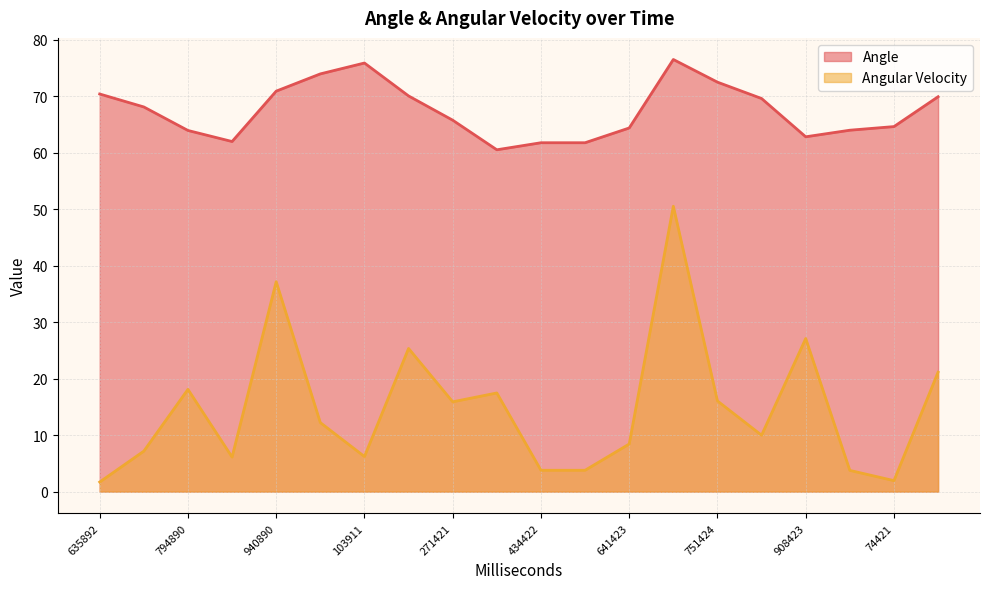

True or false: Angular Velocity and Angle cross at least once.

False